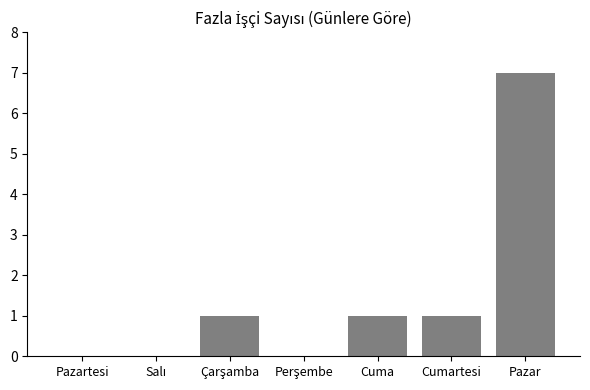

Are the bars grouped side by side (vs. stacked)?

No